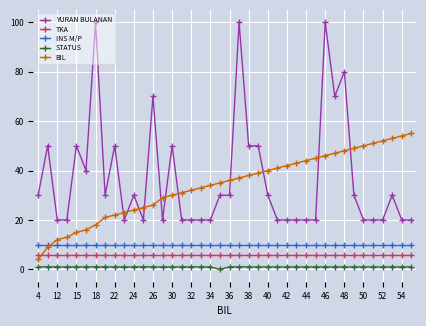

How many intersections are there between TKA and BIL?

1